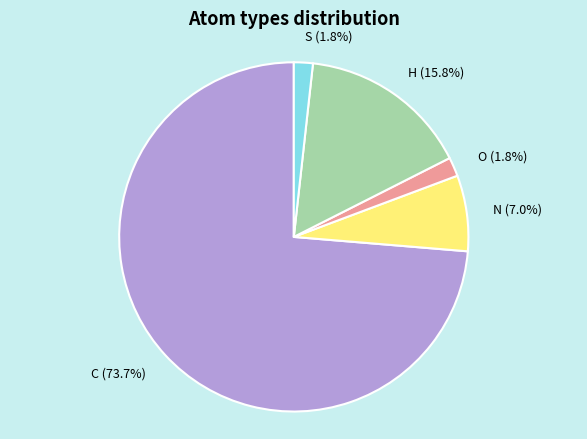

How many segments does this pie chart have?

5